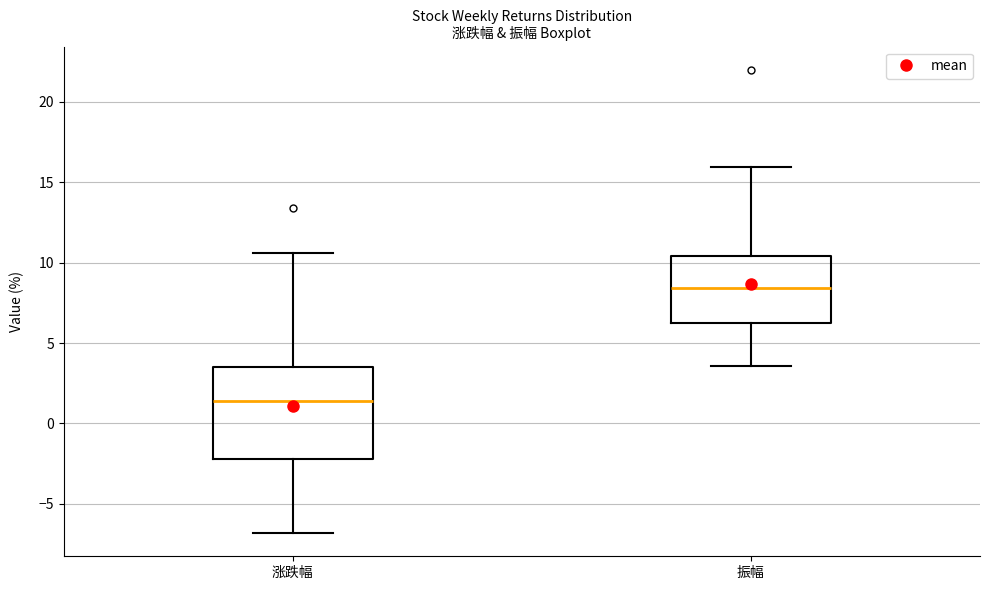

Which box is the tallest, from its lower edge to its upper edge?

涨跌幅